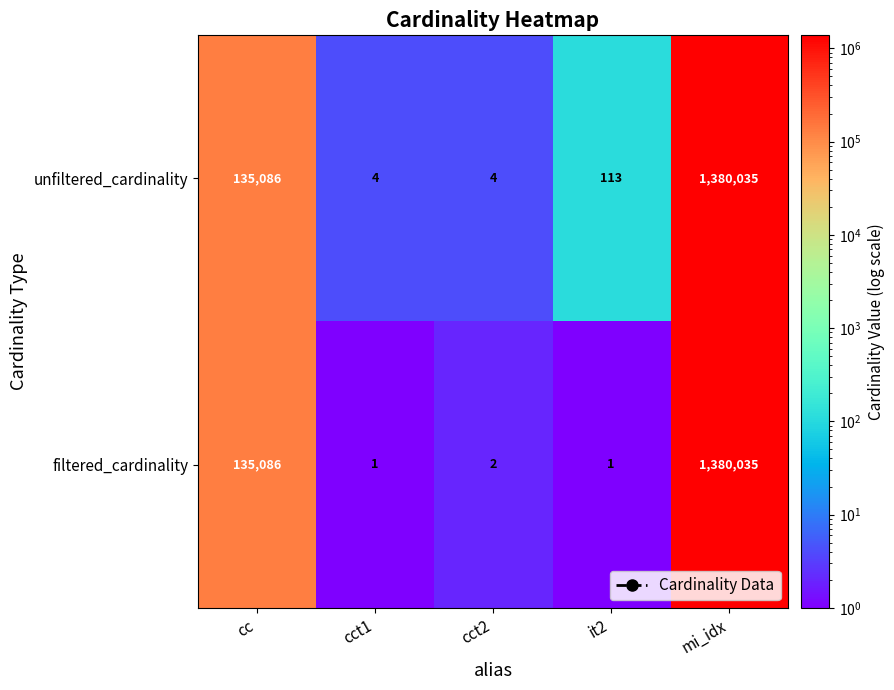

Which series has the largest range (max minus min)?

filtered_cardinality